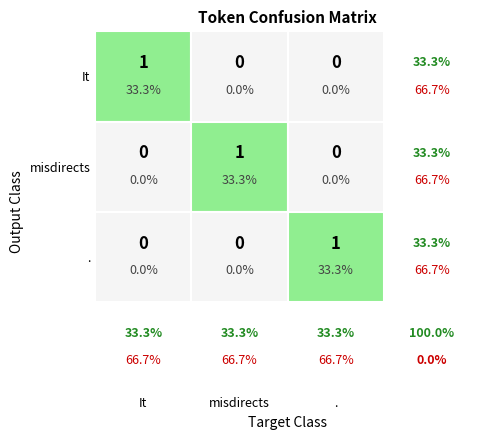

Which has a higher value, It or misdirects?

misdirects